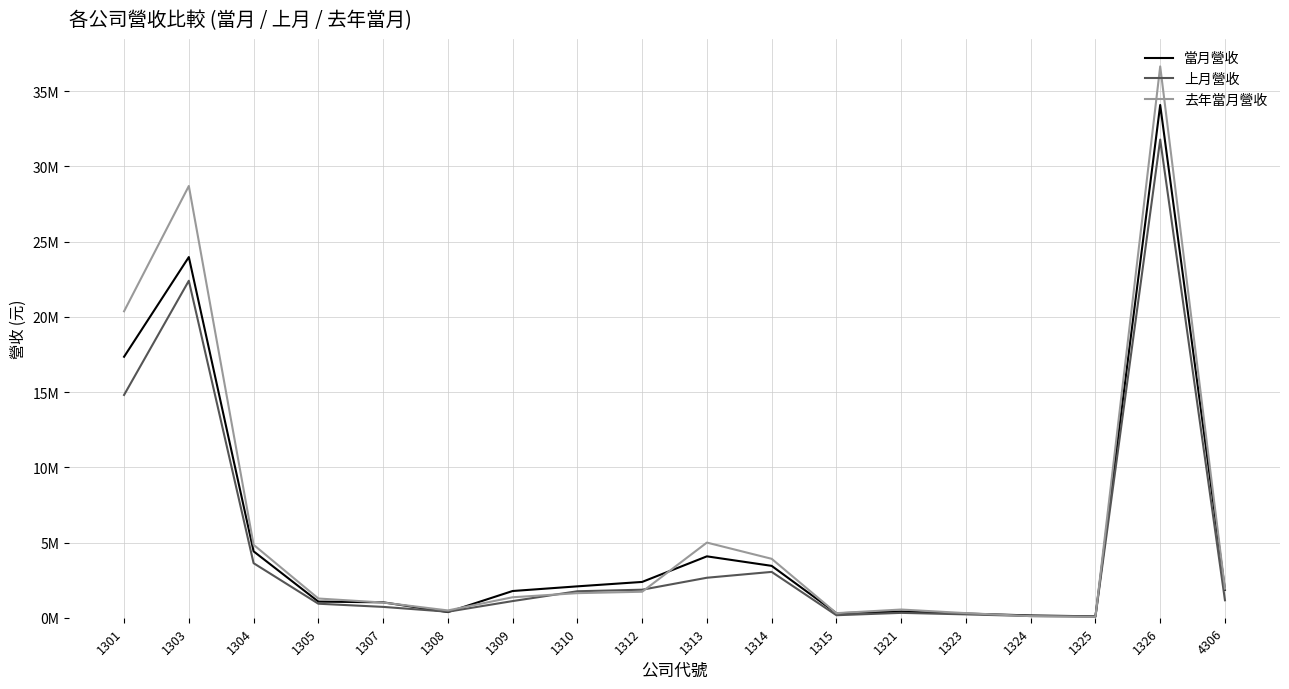

In 當月營收, how many points are higher than both neighbors (excluding endpoints)?

4